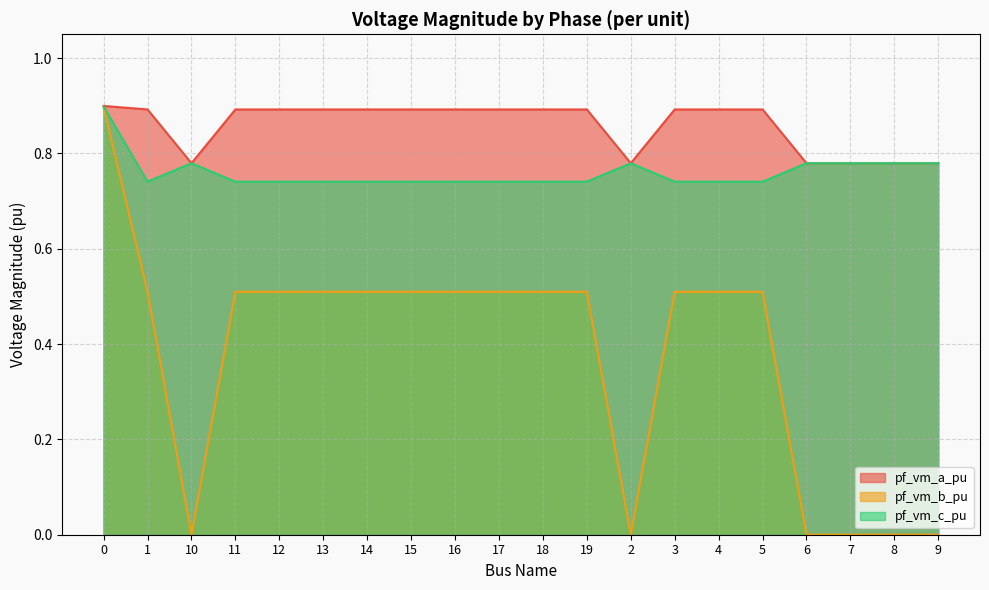

Which series changed the most between 3 and 4?

pf_vm_c_pu